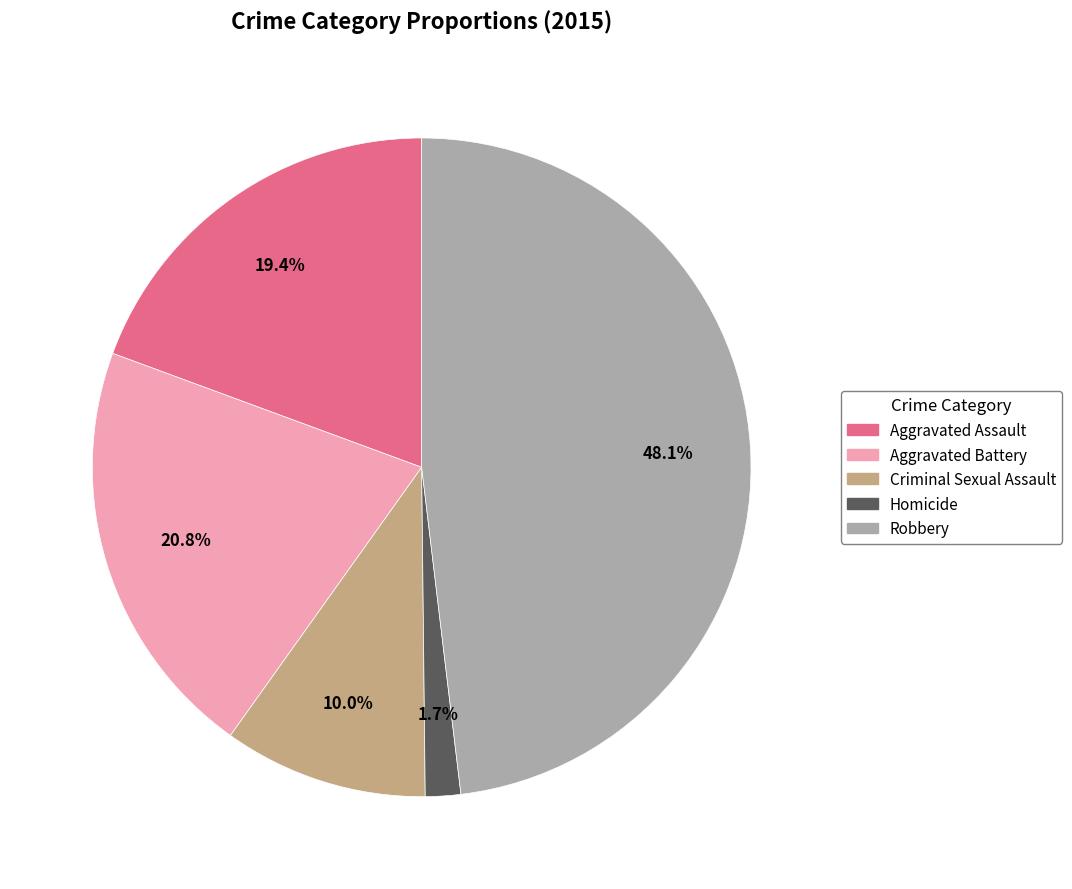

What portion of the pie excludes Aggravated Battery?

79.2%